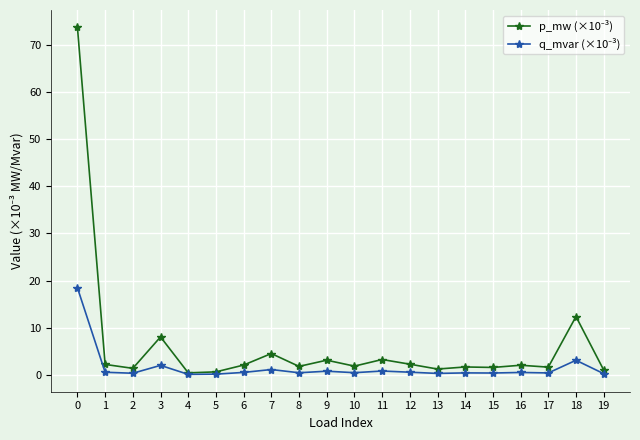

How many categories are shown in the chart?

20